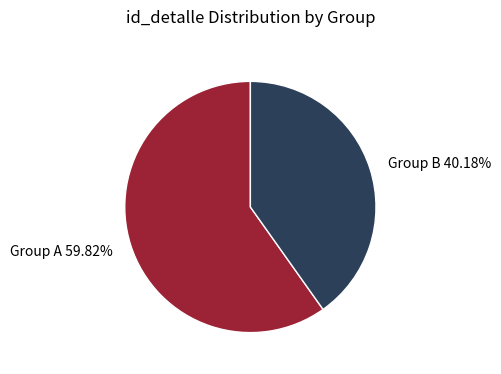

Rank the categories by value from lowest to highest.

Group B 40.18%, Group A 59.82%